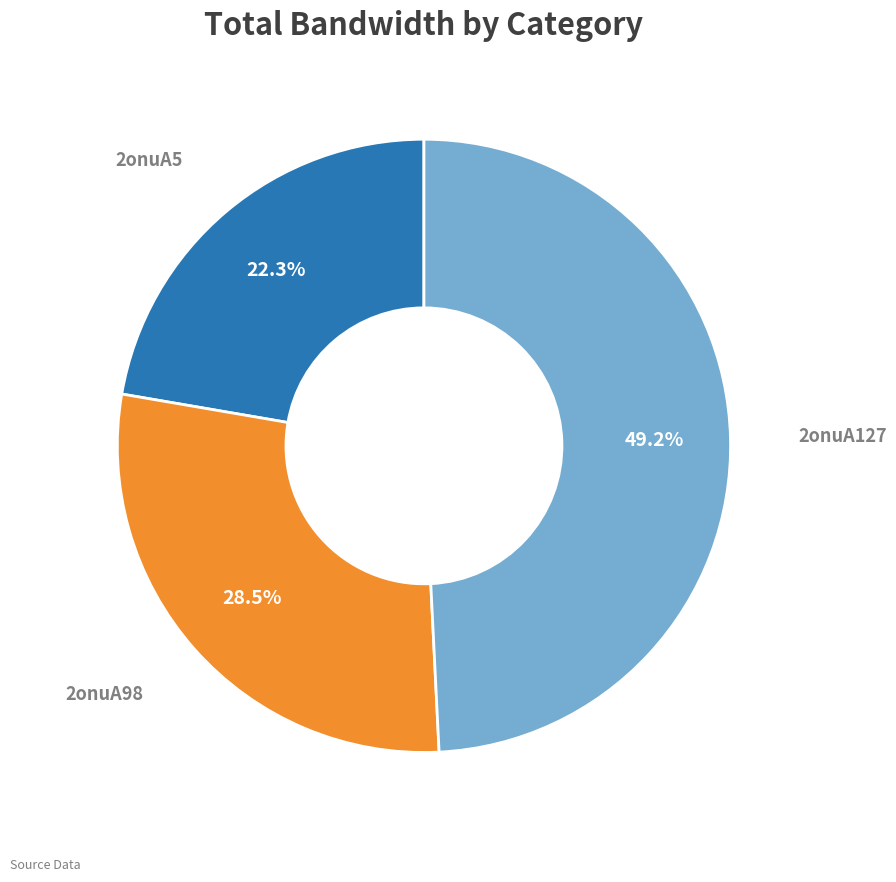

To the nearest percent, what is the difference between the largest and smallest slice percentages?

27%